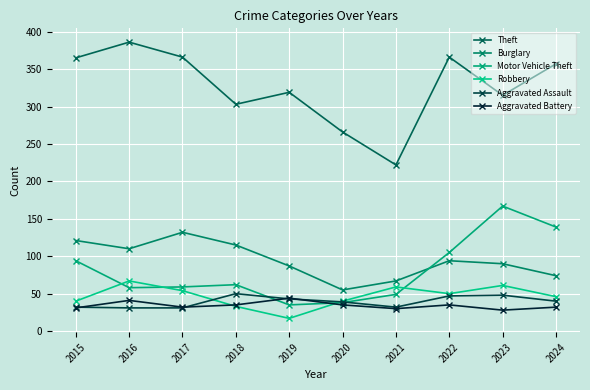

What is the sum of all Theft values?

3265